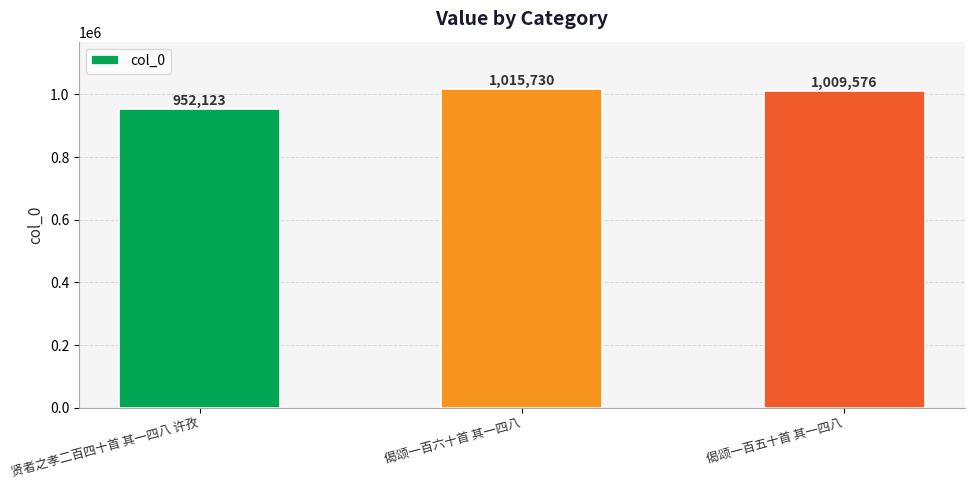

Are the bars grouped side by side (vs. stacked)?

No